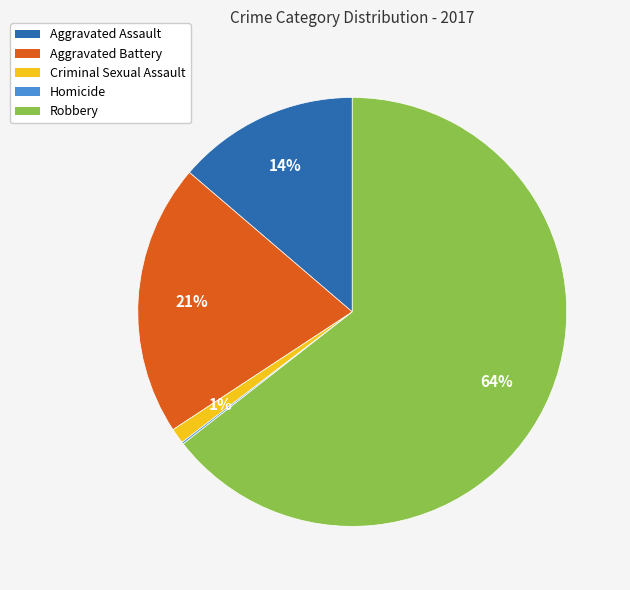

Does any single category account for the majority?

Yes